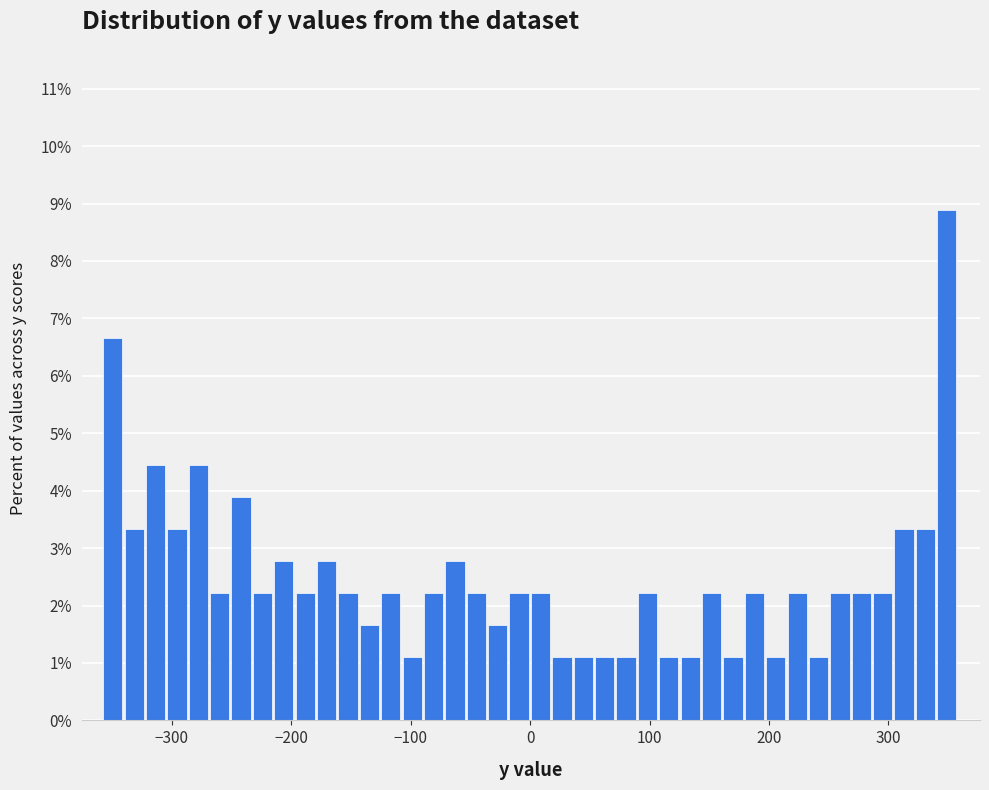

Around what value on the x-axis is the tallest bar? Give the approximate position of its centre, as read against the axis.

350